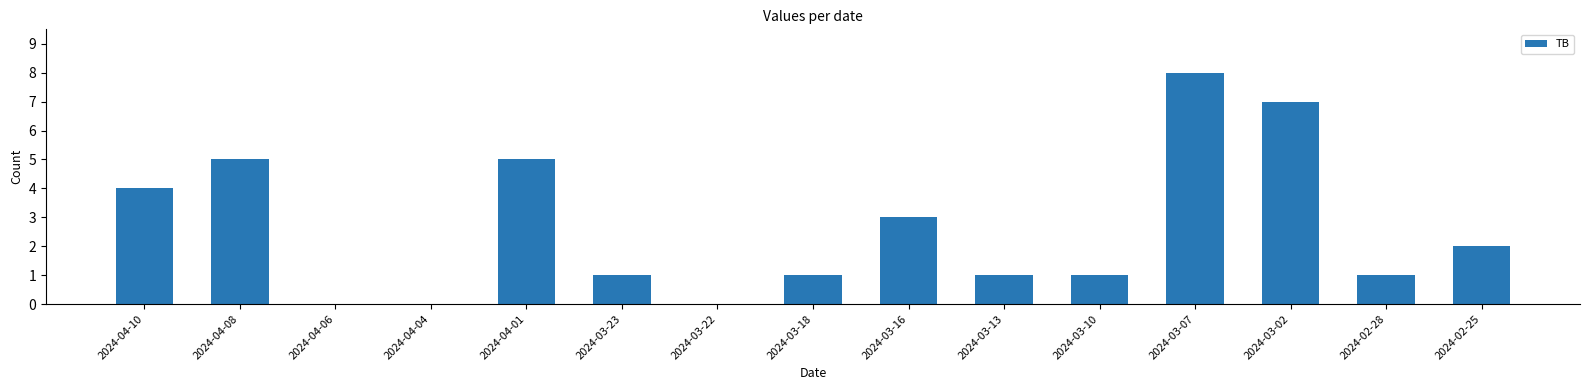

What is the change in value from 2024-04-06 to 2024-04-01?

+5